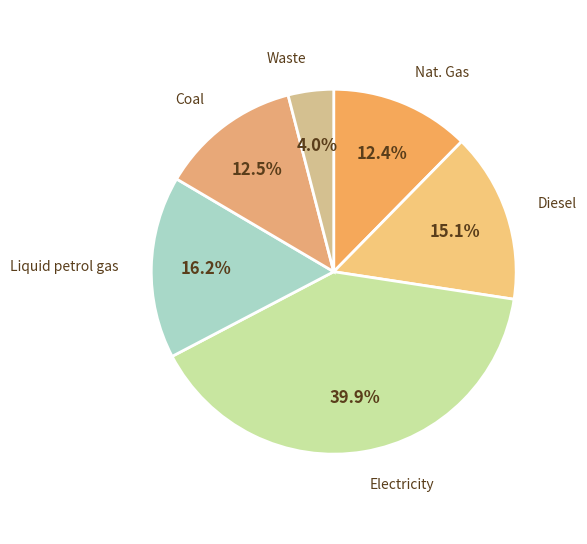

Which category has the smallest portion of the pie?

Waste